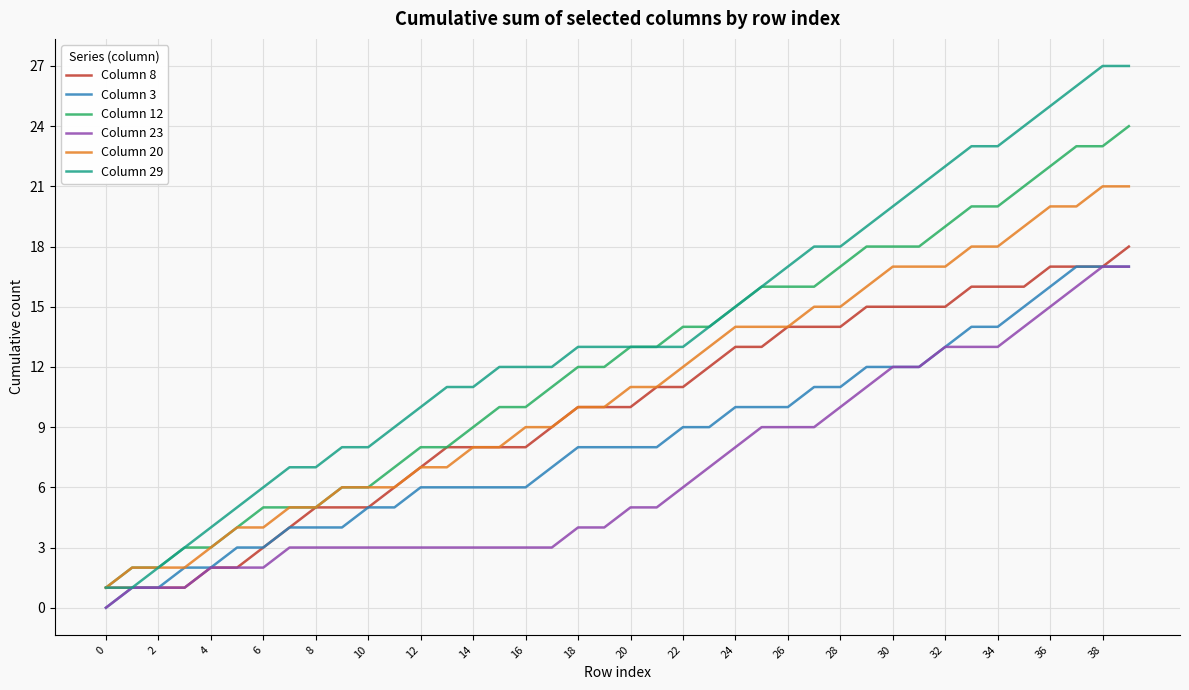

What is the sum of all Column 23 values?

271